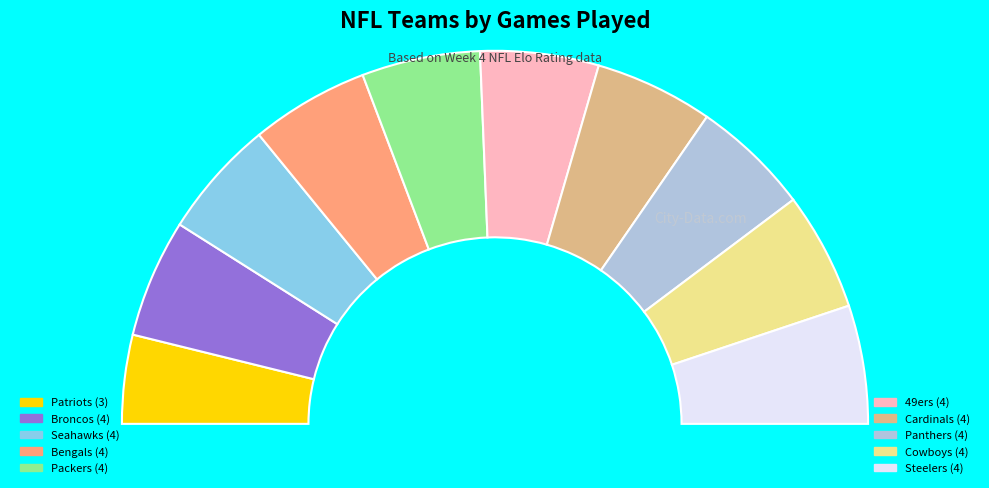

What is the ratio of the value at Seattle Seahawks to the value at Arizona Cardinals?

1.0